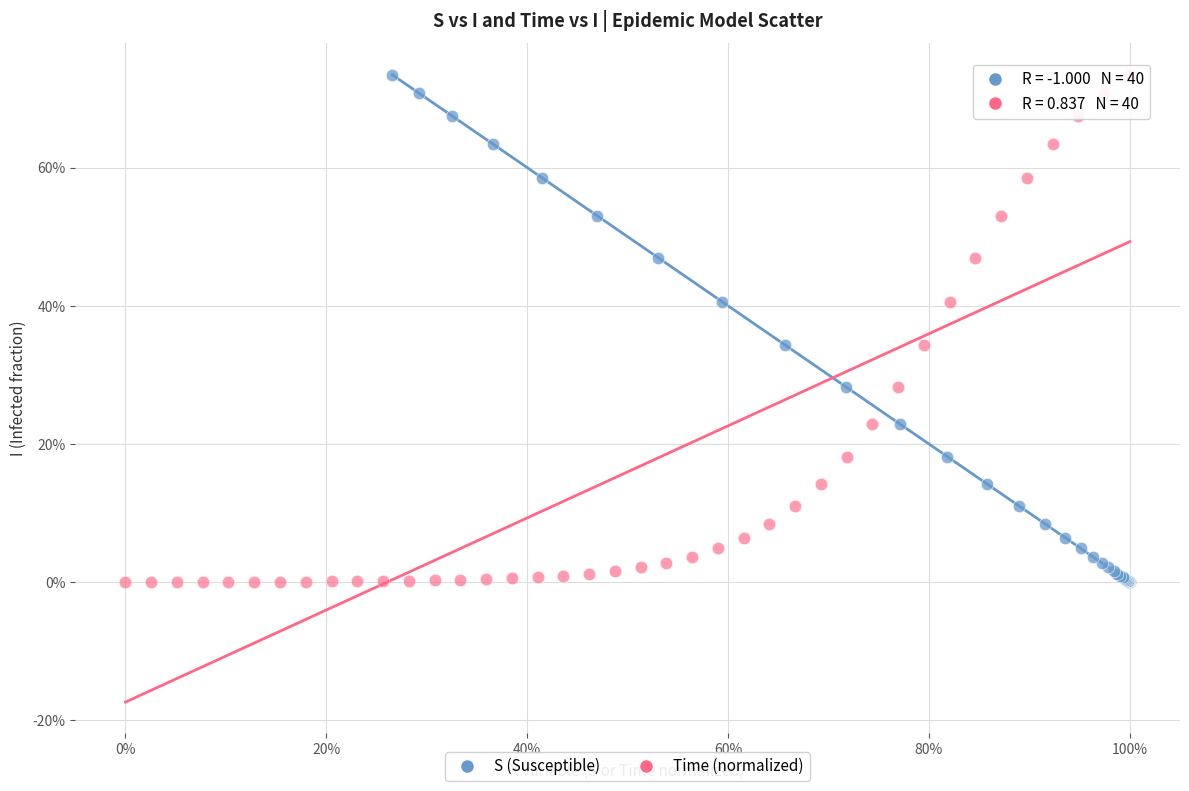

What are all the series names shown in the legend?

S (Susceptible), Time (normalized)